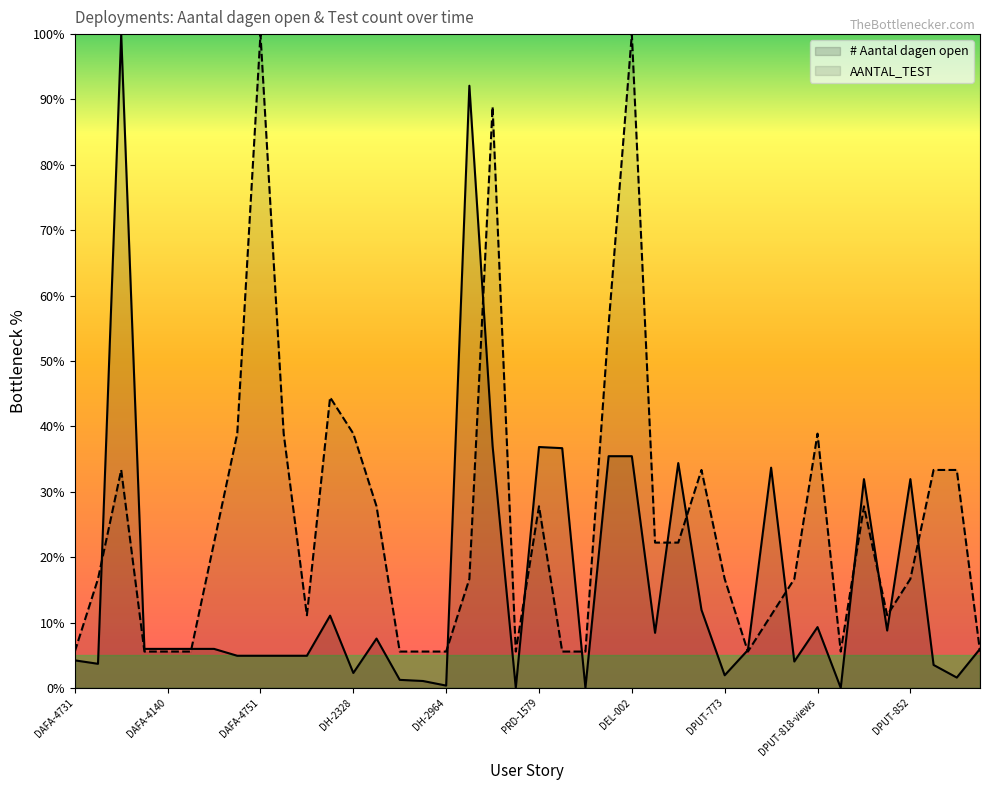

What is the difference between the AANTAL_TEST values at PRD-1579 and DH-2964?

22.2